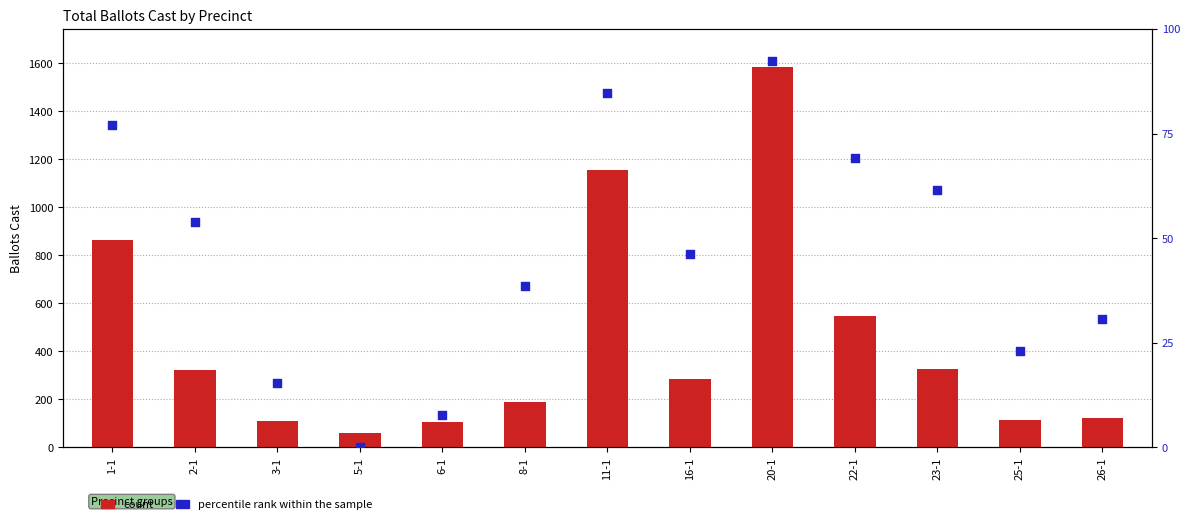

Which series contains the highest Y value?

count